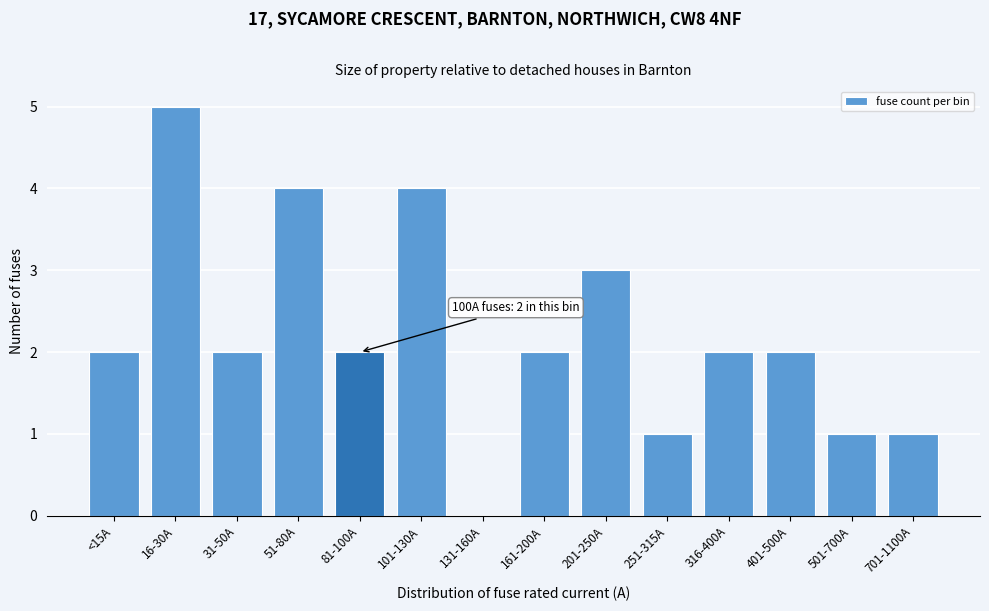

Reading right to left, transcribe all the data shown in this chart.

701-1100A=1	501-700A=1	401-500A=2	316-400A=2	251-315A=1	201-250A=3	161-200A=2	131-160A=0	101-130A=4	81-100A=2	51-80A=4	31-50A=2	16-30A=5	<15A=2